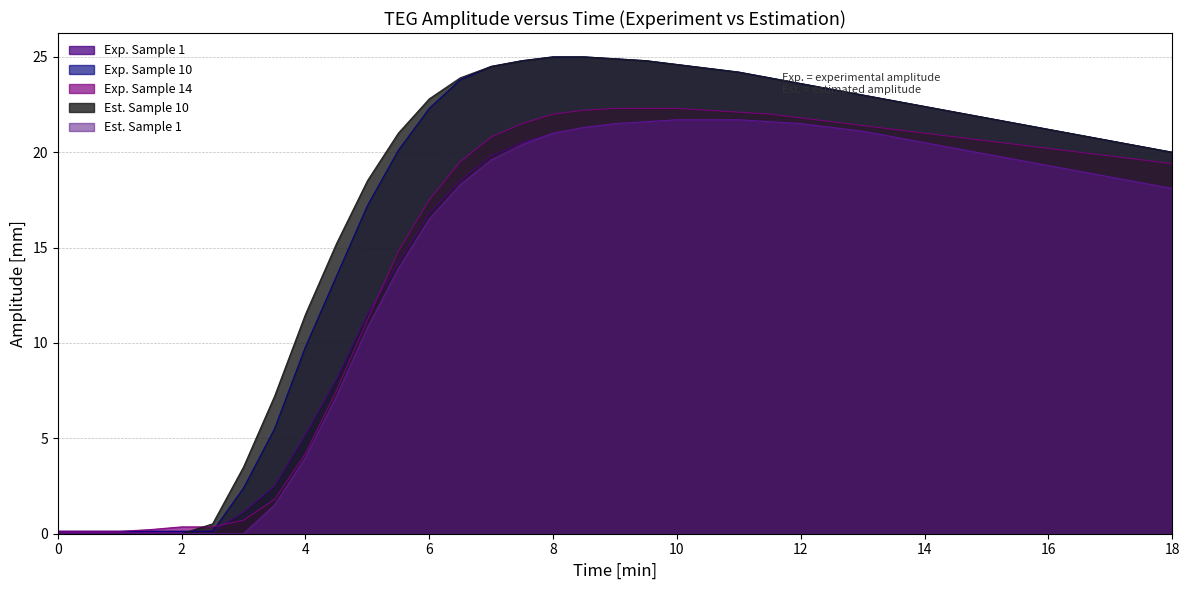

True or false: Exp. Sample 10 has a value of 40.9 at 12.

False